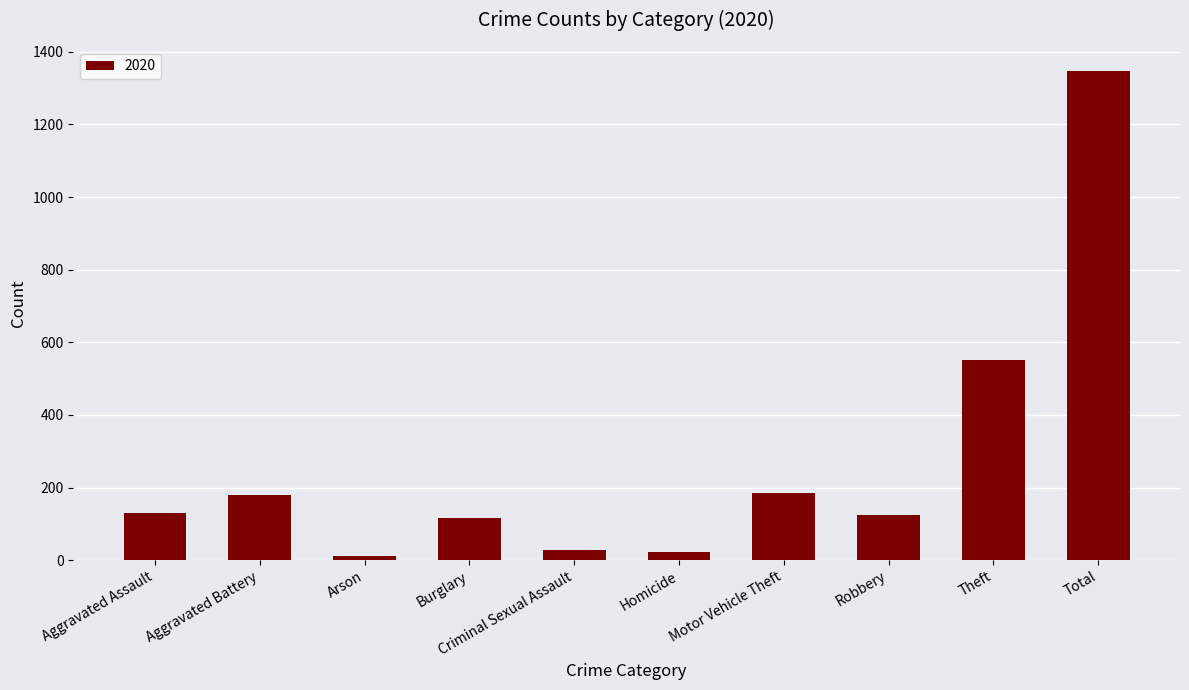

What is the smallest value displayed?

12